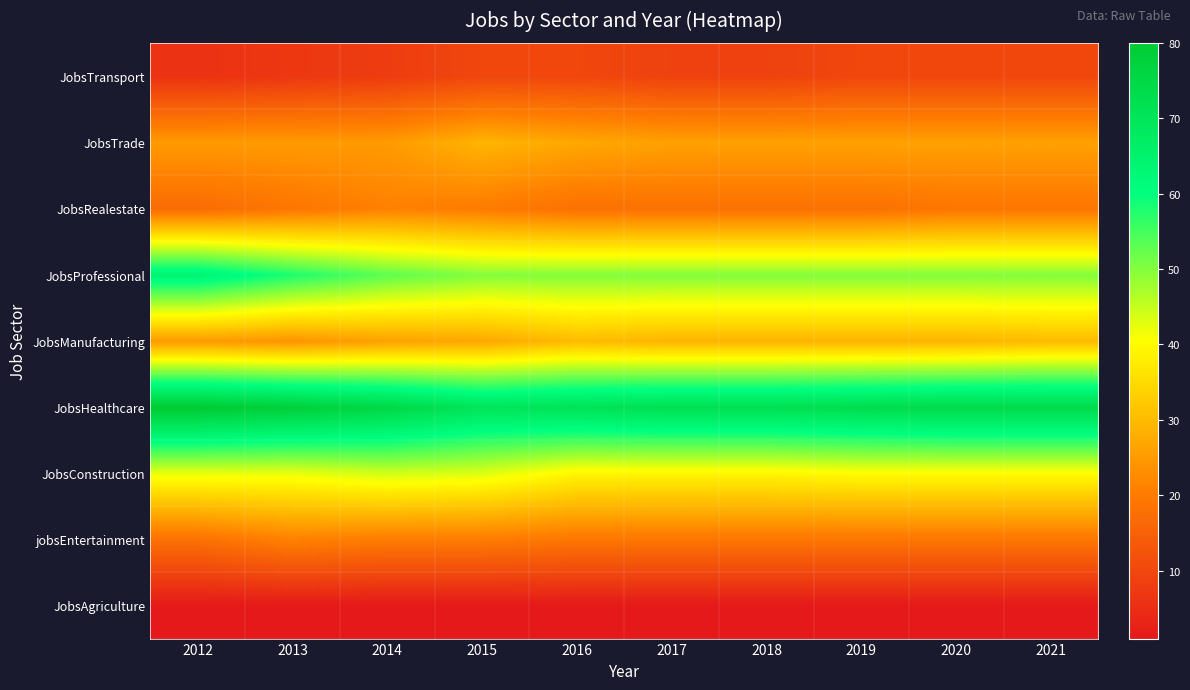

Reading right to left, what are all the values shown in this chart?

JobsAgriculture: 2021=1	2020=1	2019=1	2018=1	2017=1	2016=1	2015=1	2014=1	2013=1	2012=1
jobsEntertainment: 2021=19	2020=19	2019=19	2018=19	2017=19	2016=19	2015=20	2014=20	2013=21	2012=18
JobsConstruction: 2021=40	2020=40	2019=40	2018=39	2017=39	2016=39	2015=43	2014=44	2013=42	2012=42
JobsHealthcare: 2021=74	2020=74	2019=73	2018=72	2017=72	2016=71	2015=70	2014=75	2013=78	2012=80
JobsManufacturing: 2021=30	2020=29	2019=29	2018=29	2017=29	2016=30	2015=27	2014=26	2013=24	2012=25
JobsProfessional: 2021=50	2020=50	2019=50	2018=50	2017=50	2016=50	2015=50	2014=53	2013=58	2012=64
JobsRealestate: 2021=19	2020=19	2019=18	2018=18	2017=18	2016=18	2015=20	2014=21	2013=19	2012=17
JobsTrade: 2021=26	2020=26	2019=26	2018=26	2017=26	2016=27	2015=29	2014=25	2013=25	2012=25
JobsTransport: 2021=10	2020=10	2019=10	2018=9	2017=9	2016=10	2015=10	2014=8	2013=7	2012=6